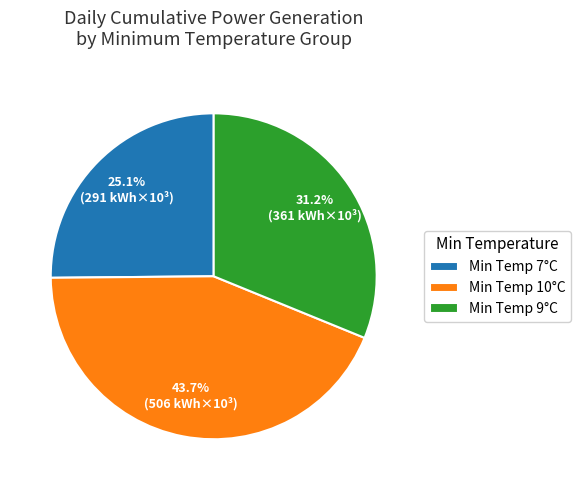

Which category has the smallest portion of the pie?

Min Temp 7°C